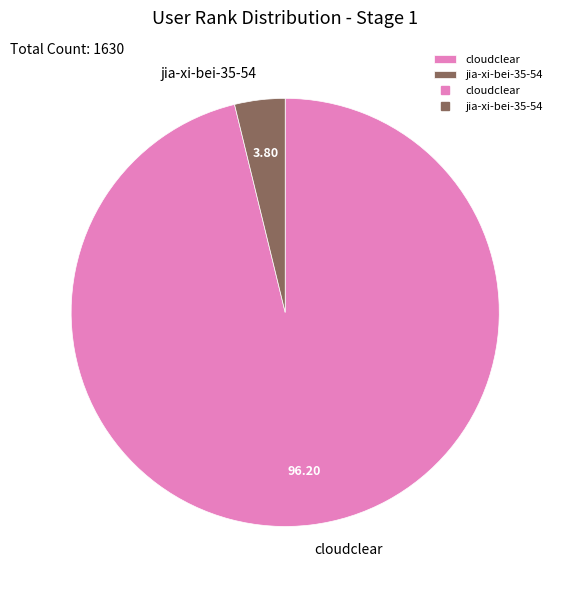

Rank the categories by value from lowest to highest.

jia-xi-bei-35-54, cloudclear